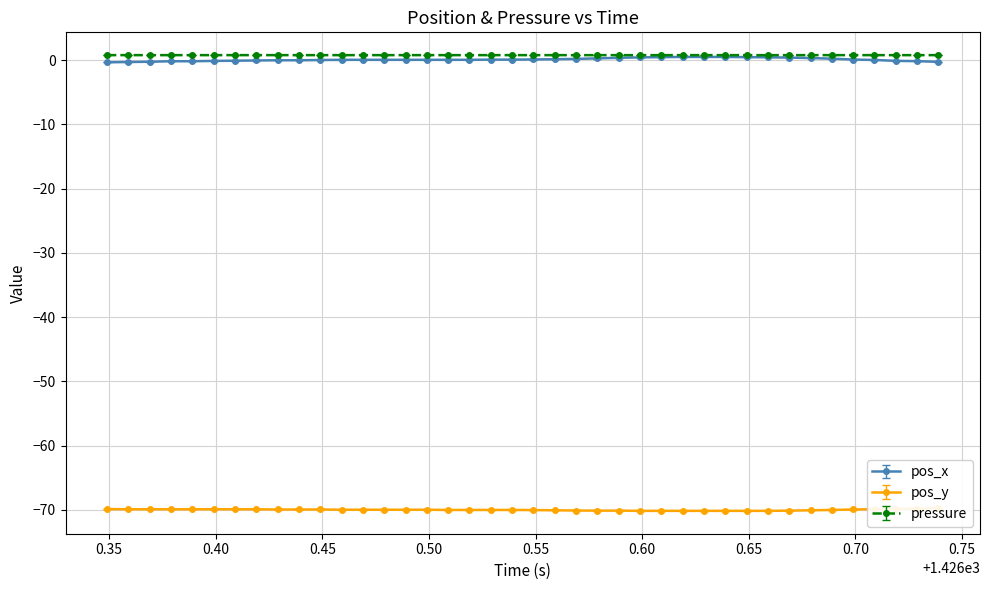

At how many categories does at least one series exceed -33?

40